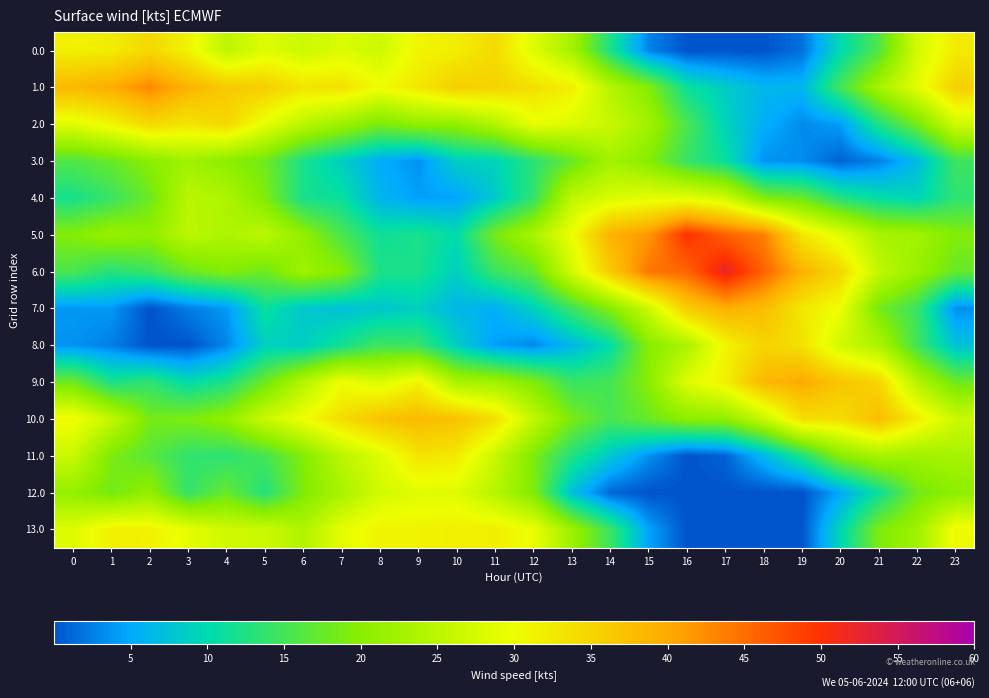

List the series in order of their peak value, highest first.

6.0, 5.0, 1.0, 9.0, 7.0, 10.0, 8.0, 2.0, 0.0, 11.0, 13.0, 4.0, 12.0, 3.0